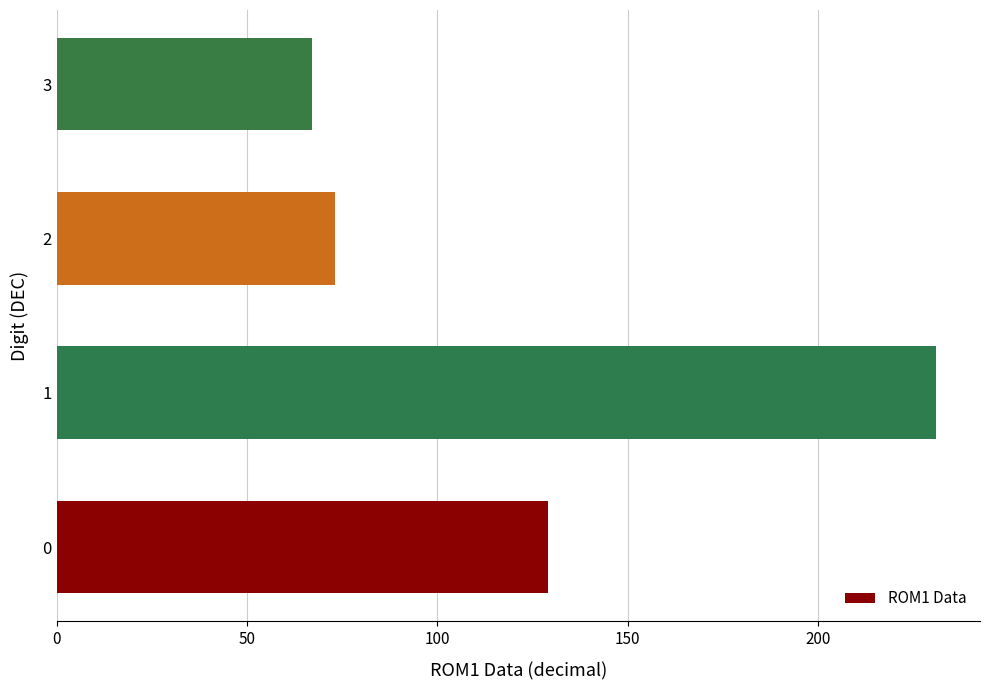

List the labels in order of value, smallest first.

3, 2, 0, 1